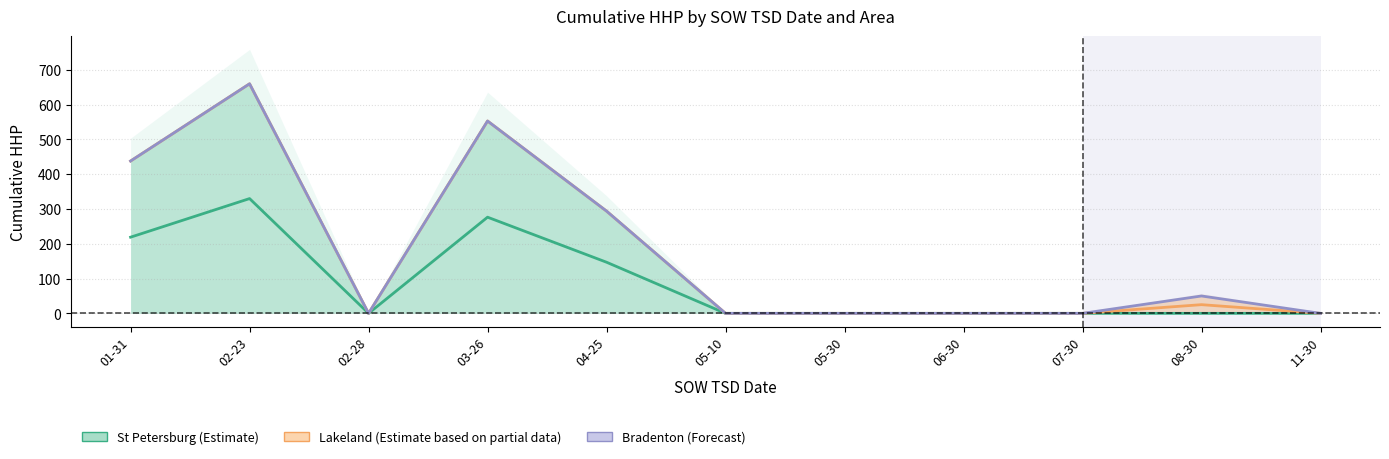

What is the average value of the St Petersburg series?

88.4